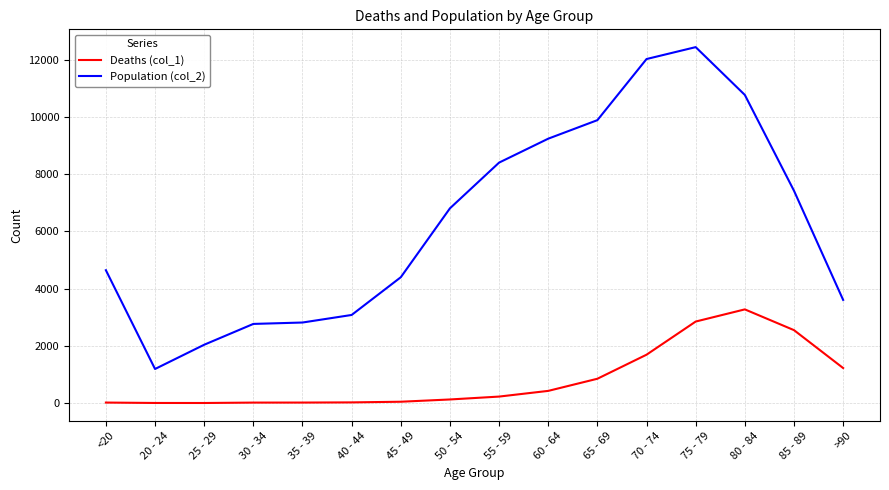

Which series has the largest range (max minus min)?

Population (col_2)